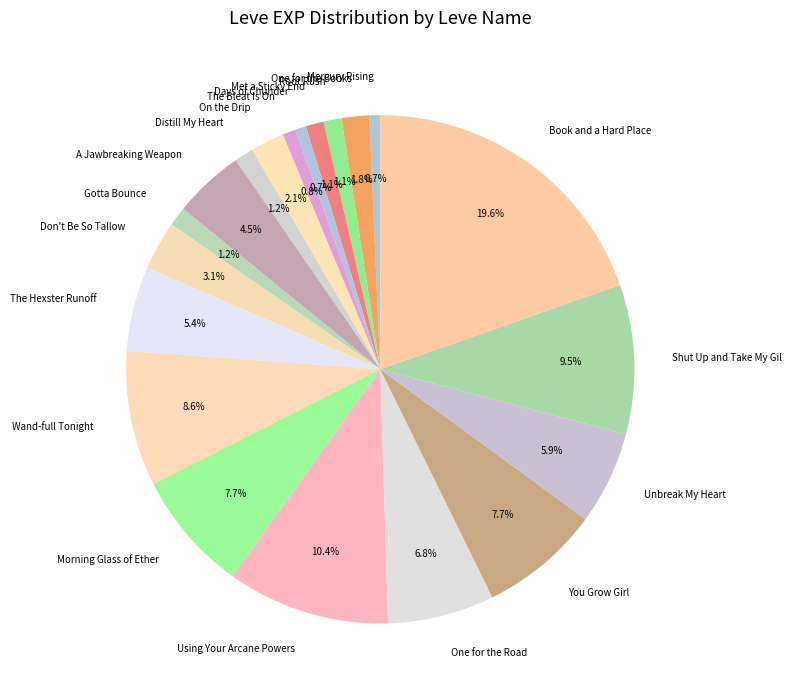

How many slices are in this pie chart?

20